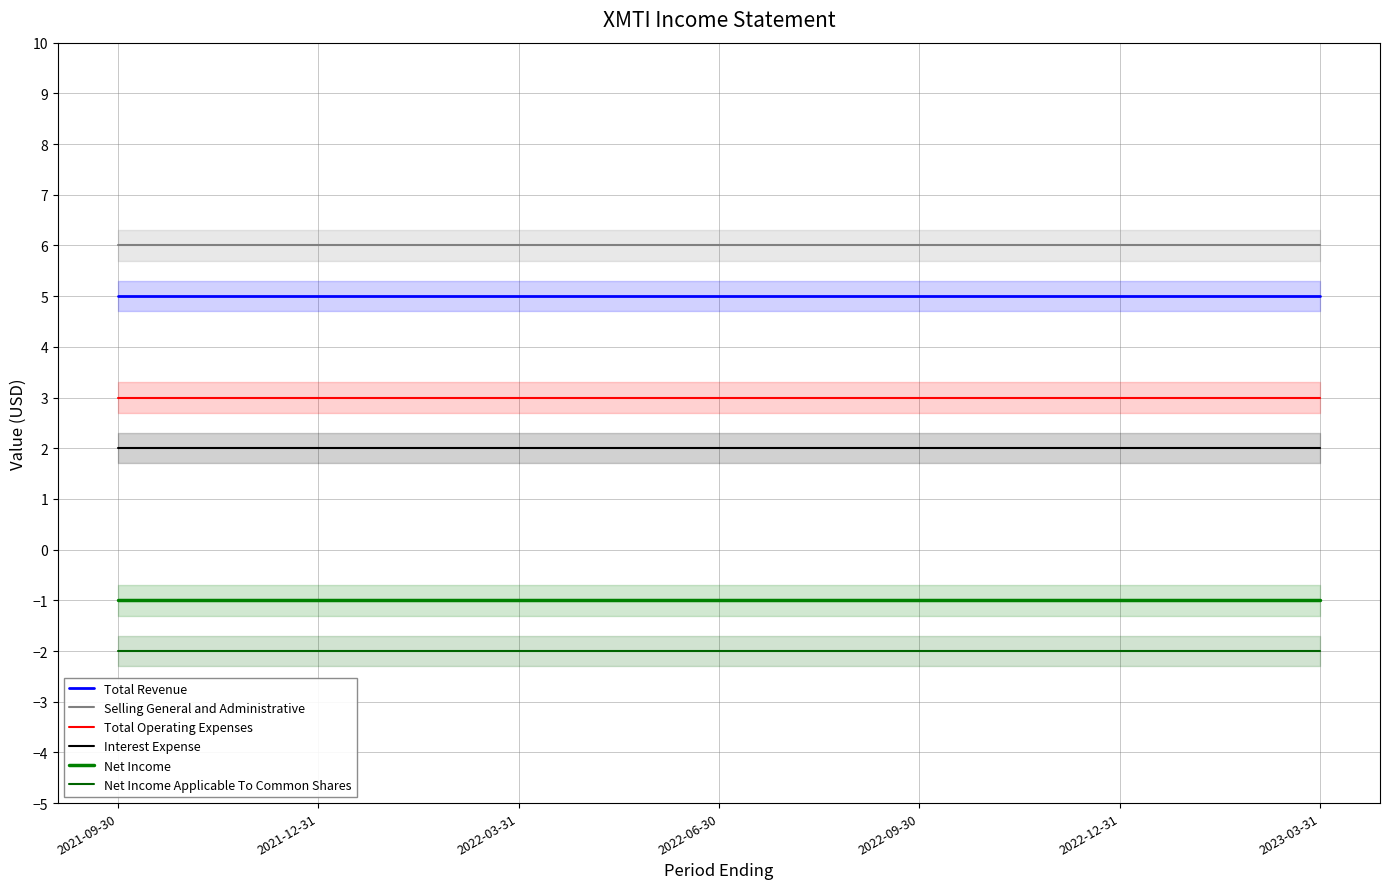

Reading left to right, what are all the values shown in this chart?

Total Revenue: 2021-09-30=5	2021-12-31=5	2022-03-31=5	2022-06-30=5	2022-09-30=5	2022-12-31=5	2023-03-31=5
Selling General and Administrative: 2021-09-30=6	2021-12-31=6	2022-03-31=6	2022-06-30=6	2022-09-30=6	2022-12-31=6	2023-03-31=6
Total Operating Expenses: 2021-09-30=3	2021-12-31=3	2022-03-31=3	2022-06-30=3	2022-09-30=3	2022-12-31=3	2023-03-31=3
Interest Expense: 2021-09-30=2	2021-12-31=2	2022-03-31=2	2022-06-30=2	2022-09-30=2	2022-12-31=2	2023-03-31=2
Net Income: 2021-09-30=-1	2021-12-31=-1	2022-03-31=-1	2022-06-30=-1	2022-09-30=-1	2022-12-31=-1	2023-03-31=-1
Net Income Applicable To Common Shares: 2021-09-30=-2	2021-12-31=-2	2022-03-31=-2	2022-06-30=-2	2022-09-30=-2	2022-12-31=-2	2023-03-31=-2